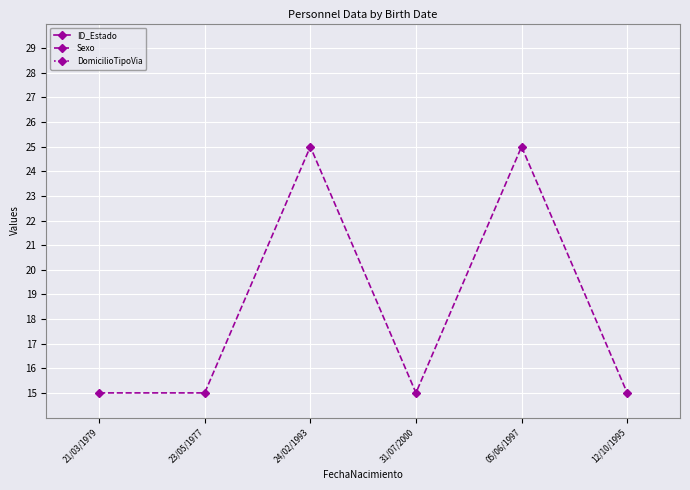

Where is Sexo nearest to the value 20?

21/03/1979